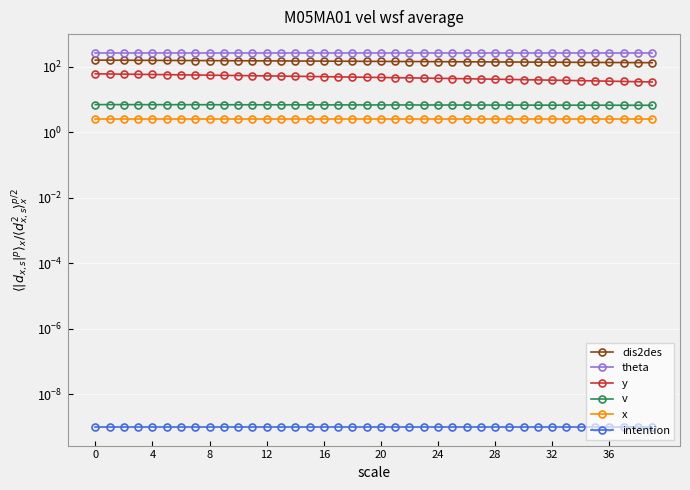

Which series has the widest spread of values?

dis2des